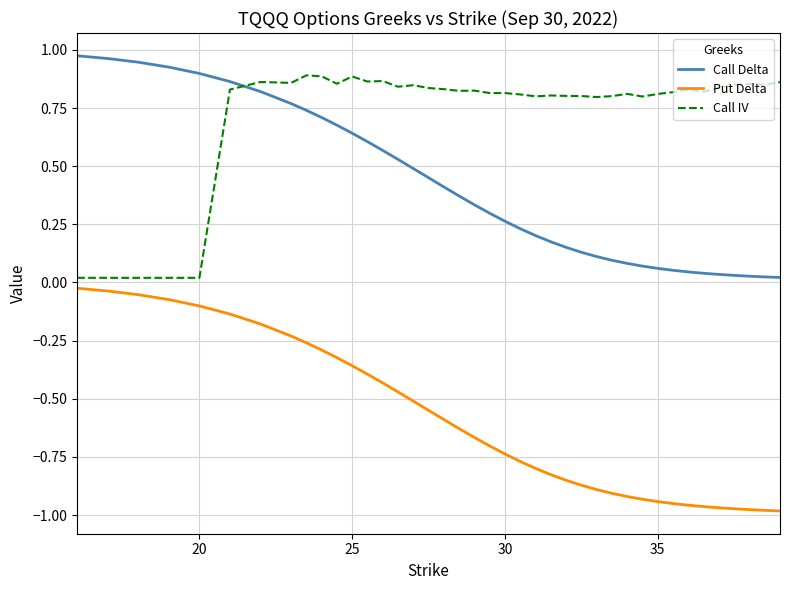

List the series in order of their overall mean, lowest first.

Put Delta, Call Delta, Call IV